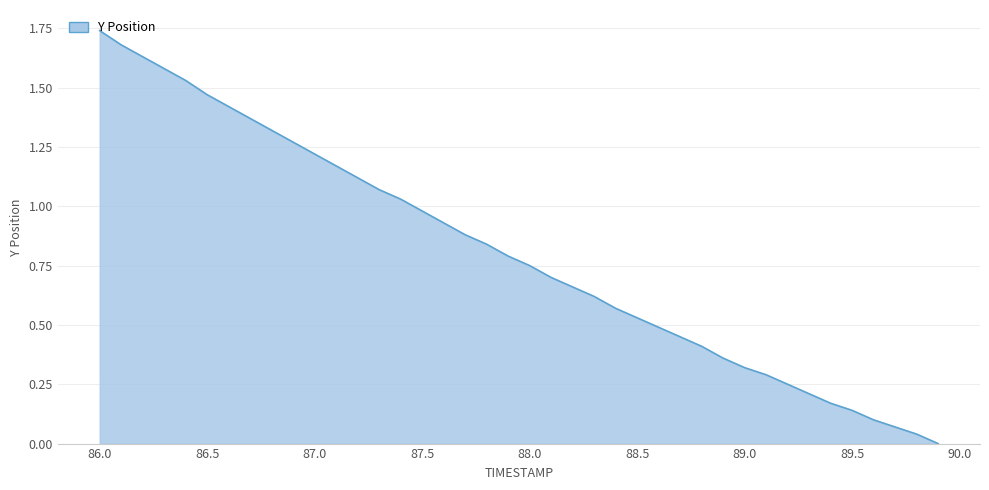

What is the average value?

0.8